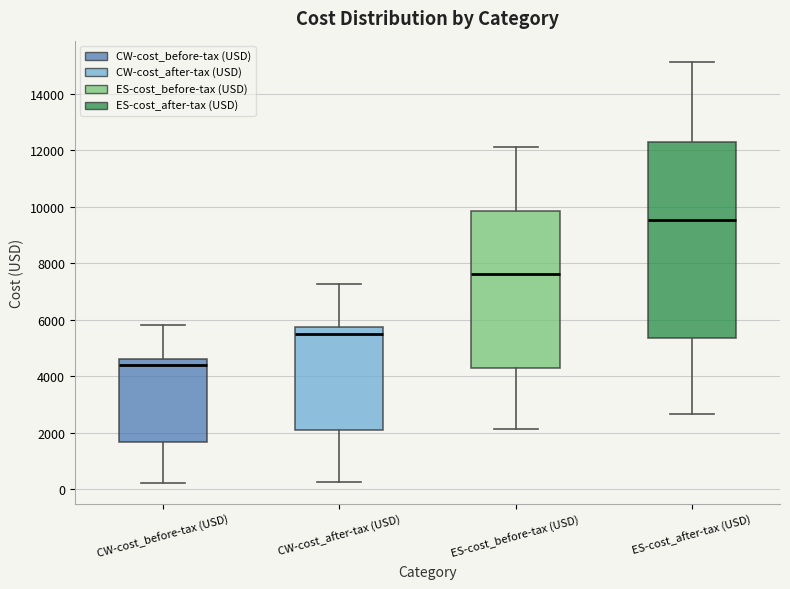

Which box's median line is the lowest?

CW-cost_before-tax (USD)